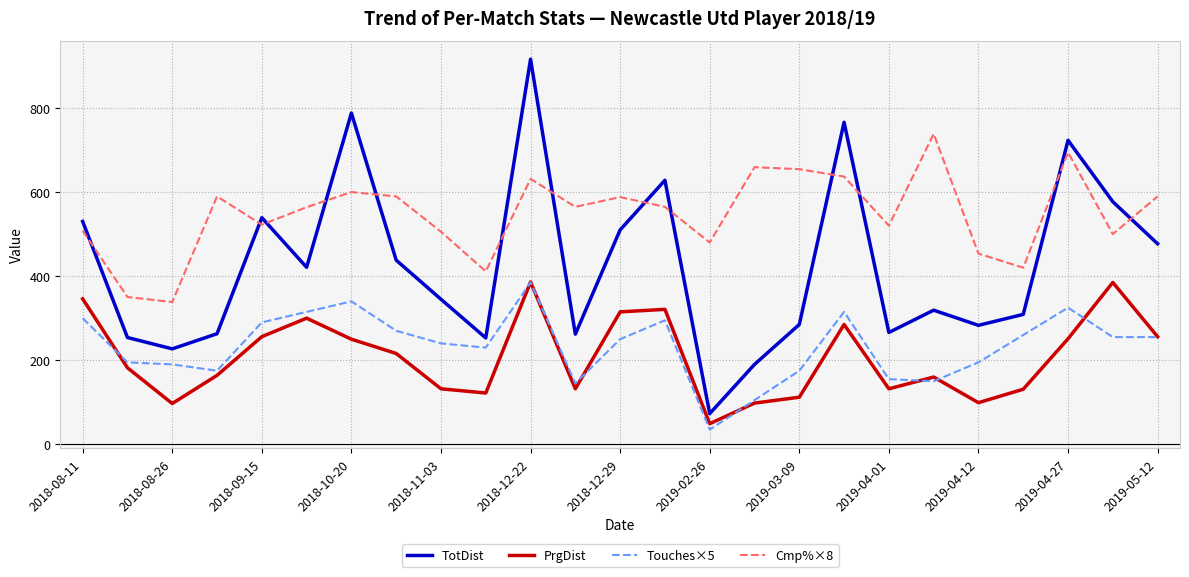

Which series has the largest range (max minus min)?

TotDist